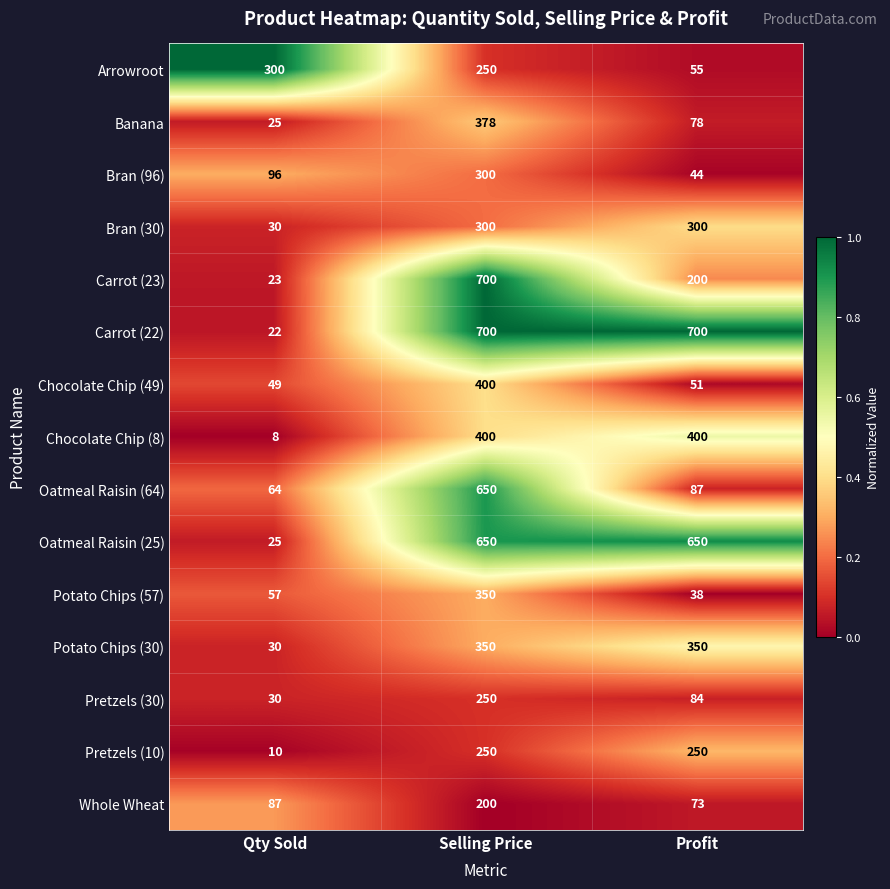

What is the greatest value displayed?

700